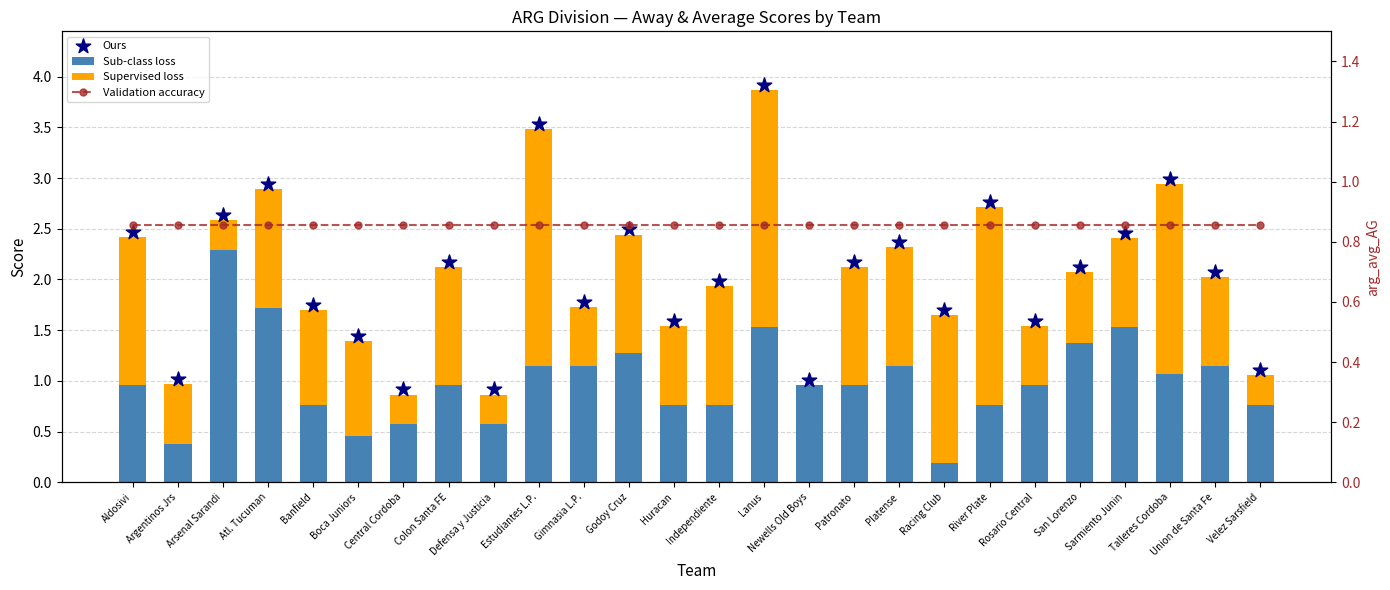

At how many categories does at least one series exceed 2?

14